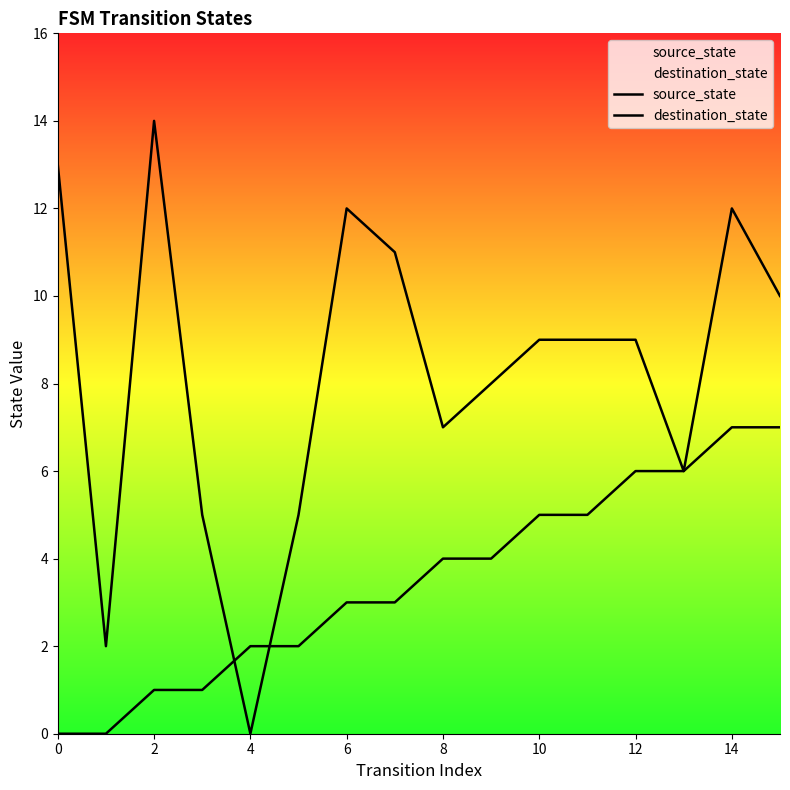

What is the difference between the source_state values at 15 and 12?

1